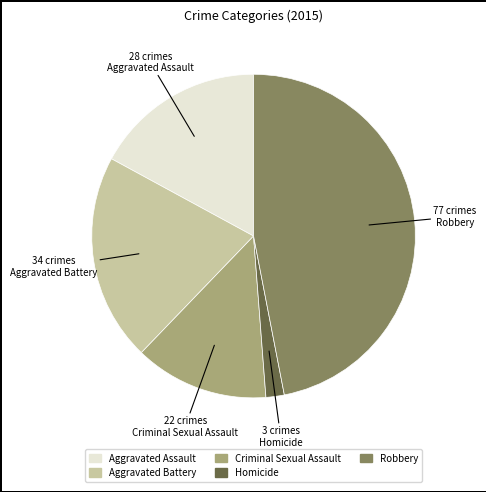

Count the number of slices in the pie.

5